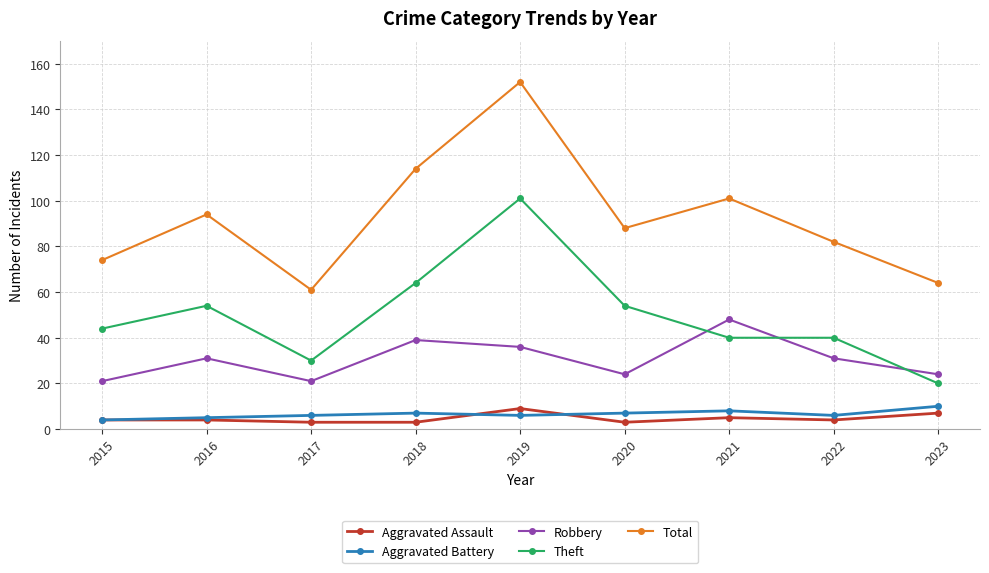

How many interior local valleys does the Robbery series have?

2